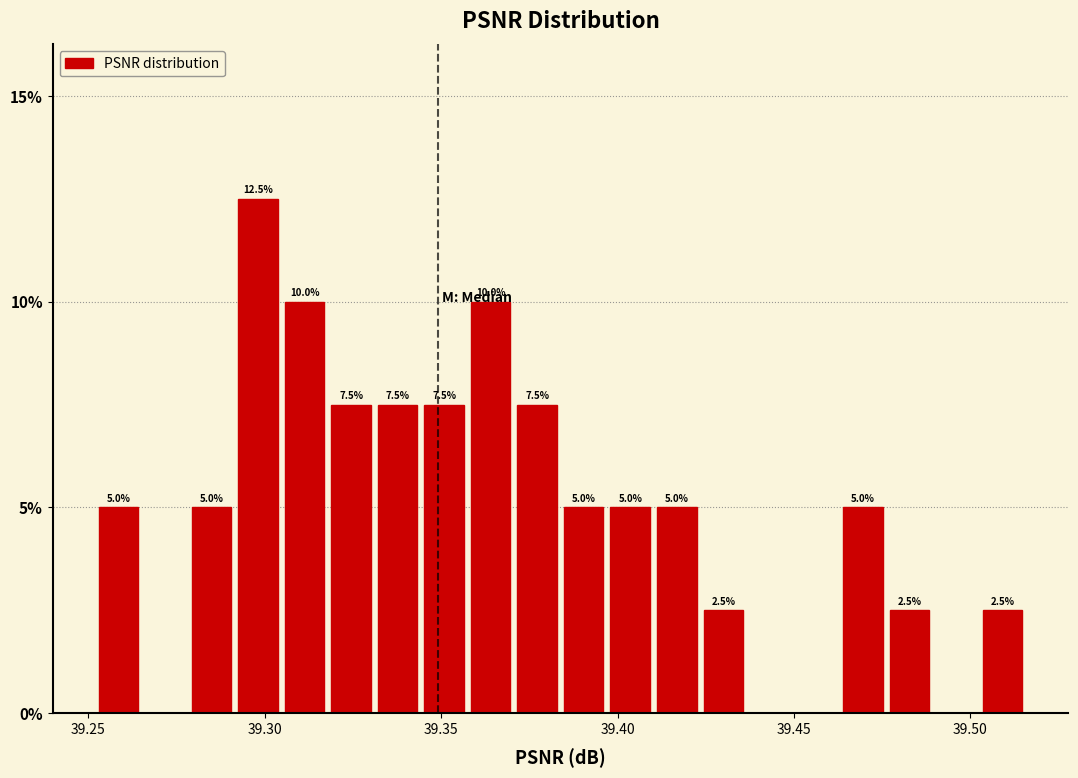

Around what value on the x-axis is the tallest bar? Give the approximate position of its centre, as read against the axis.

39.300